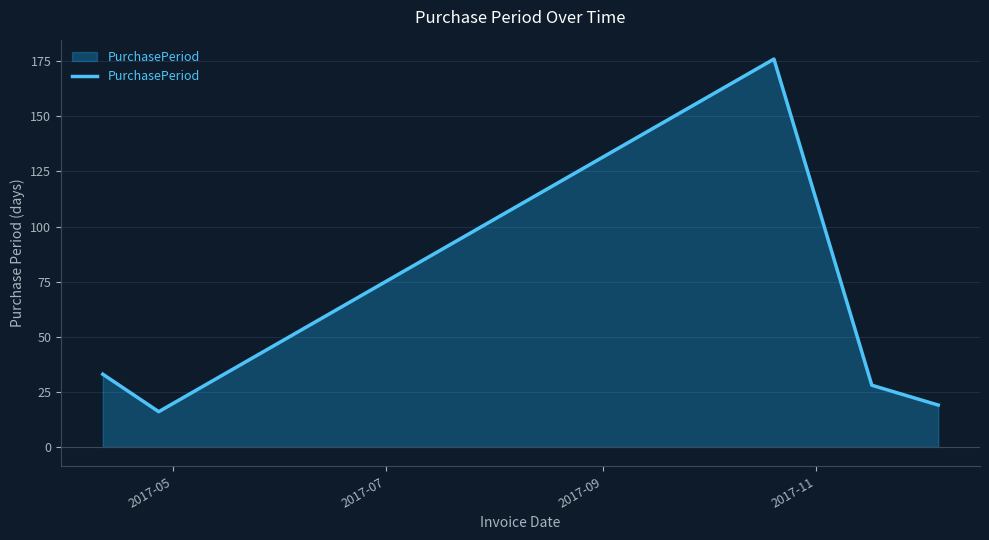

Reading left to right, transcribe all the data shown in this chart.

33	16	176	28	19